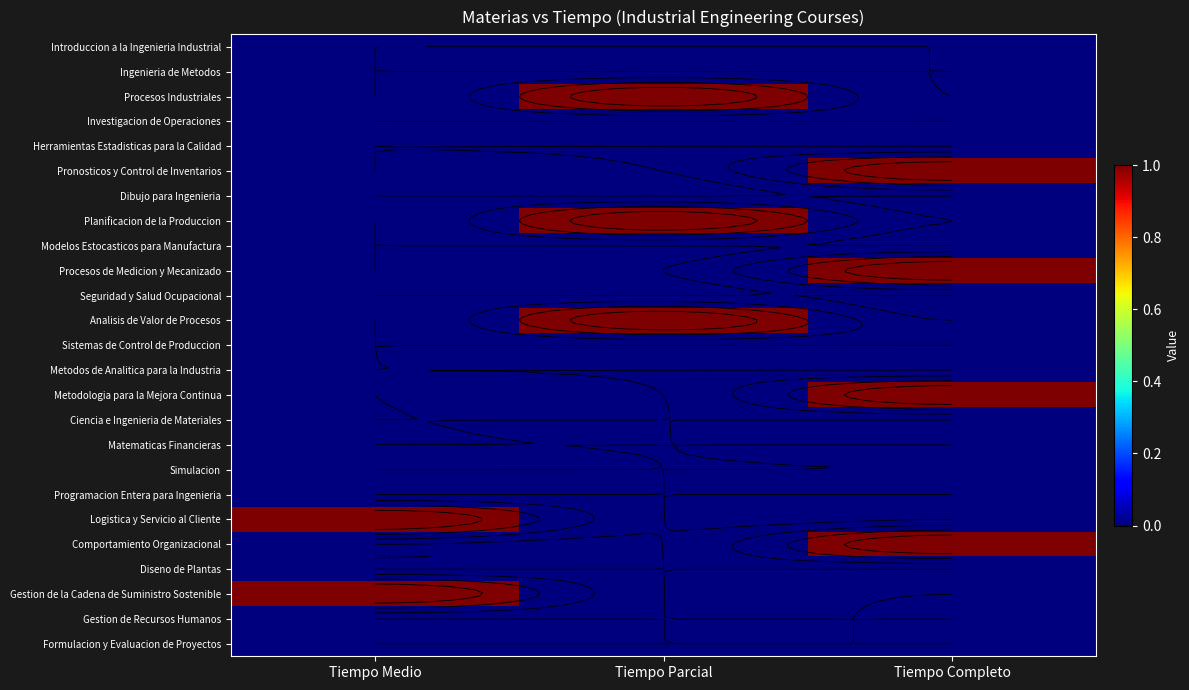

The value of Sistemas de Control de Produccion at Tiempo Completo is 0. True or false?

True